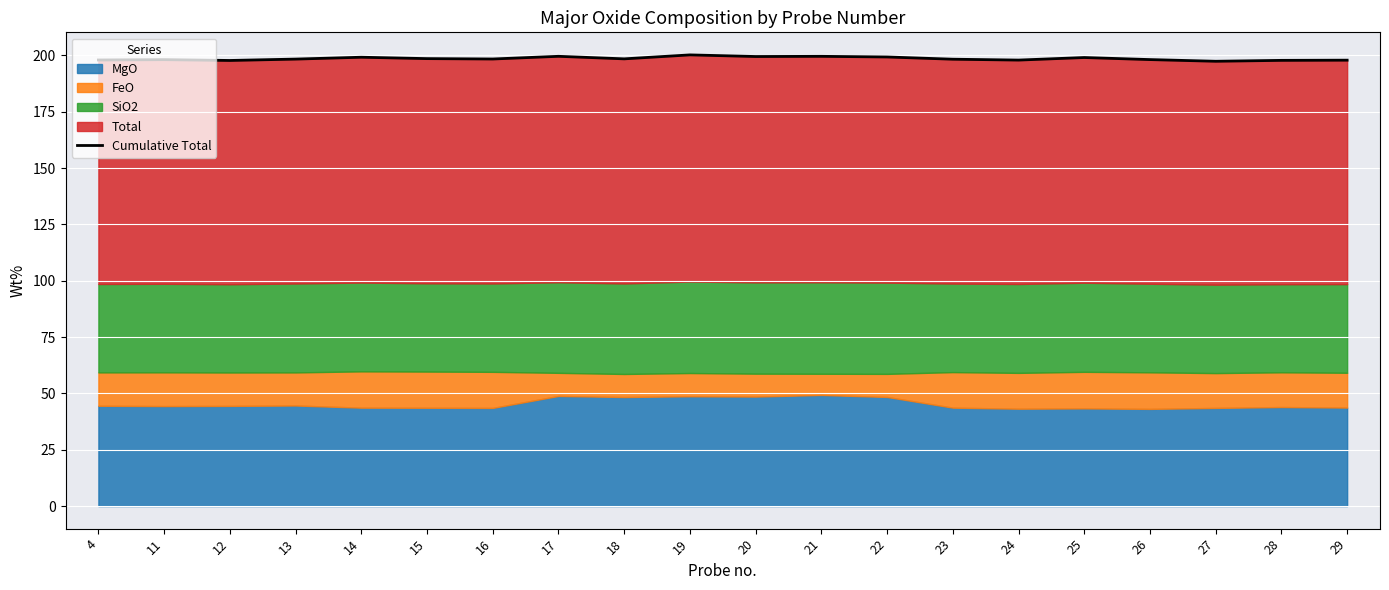

Rank the categories by value from highest to lowest.

19, 17, 21, 20, 22, 14, 25, 15, 18, 16, 13, 23, 26, 11, 4, 24, 29, 28, 12, 27